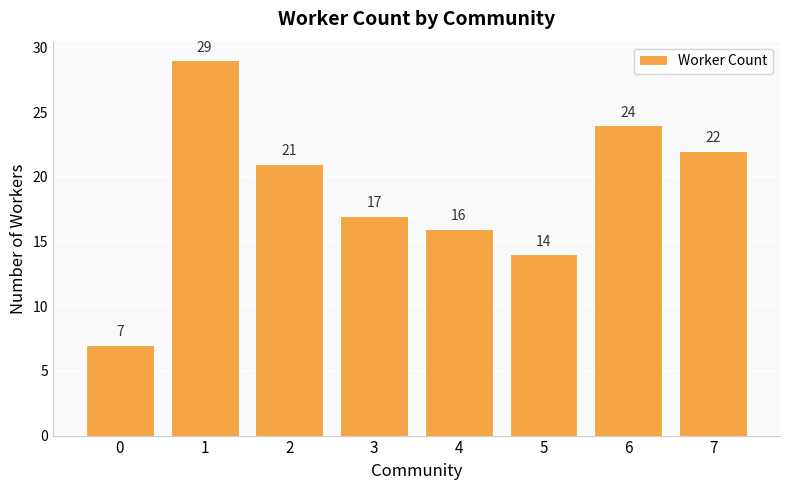

What is the sum of all values?

150